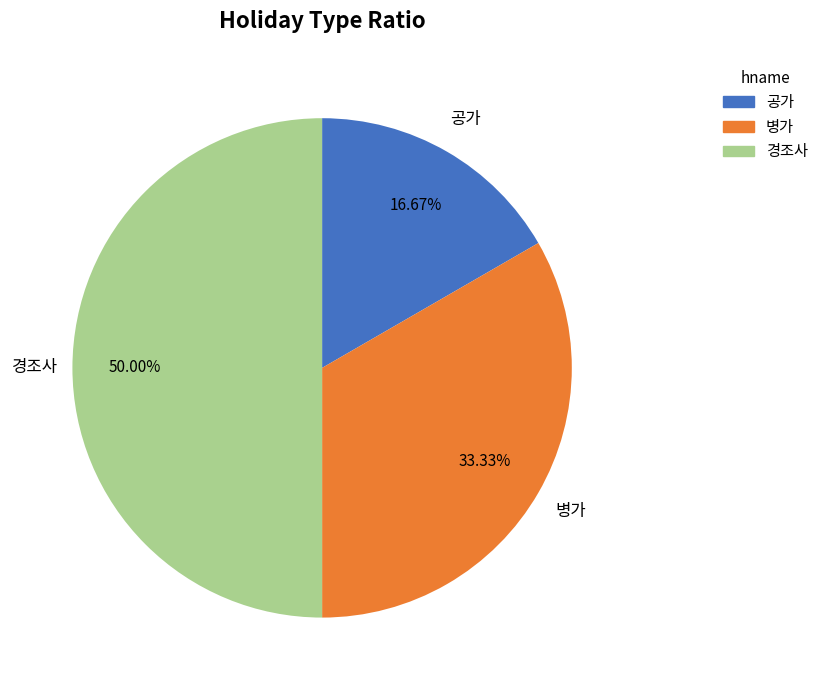

What is the total percentage of 경조사 and 병가?

83.3%